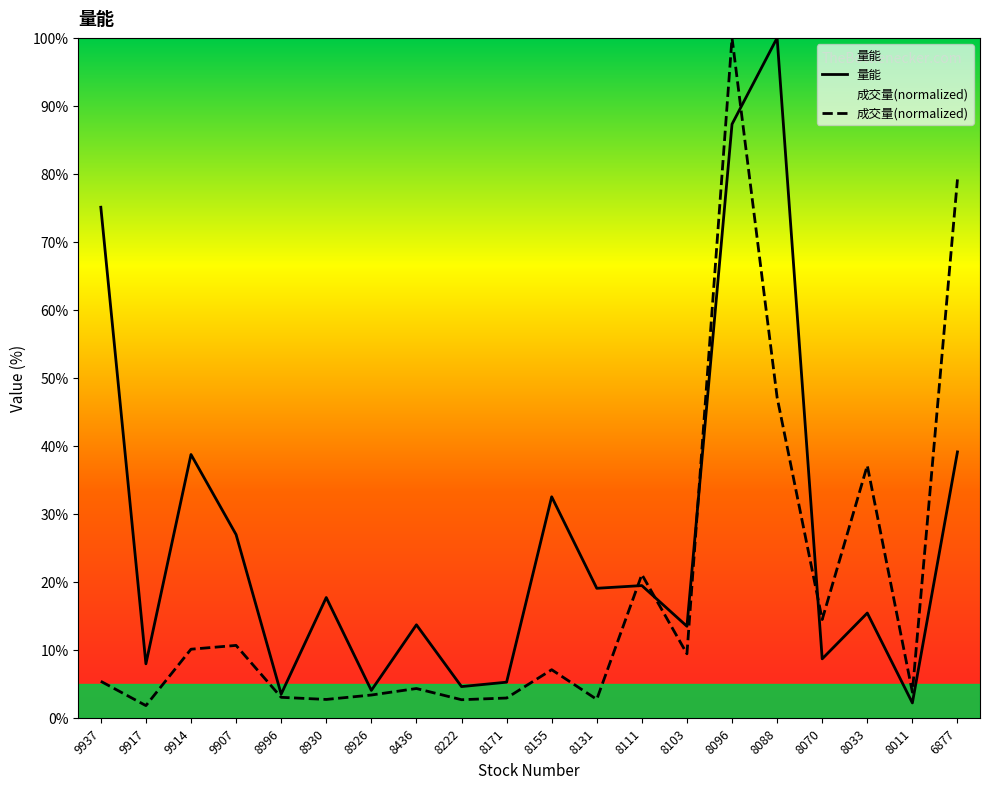

Which series ends up on top after the final intersection of 量能 and 成交量?

成交量